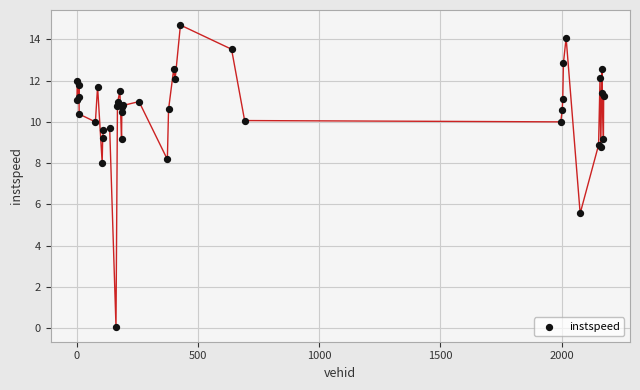

What Y value in the scatter plot is closest to 7?

8.0